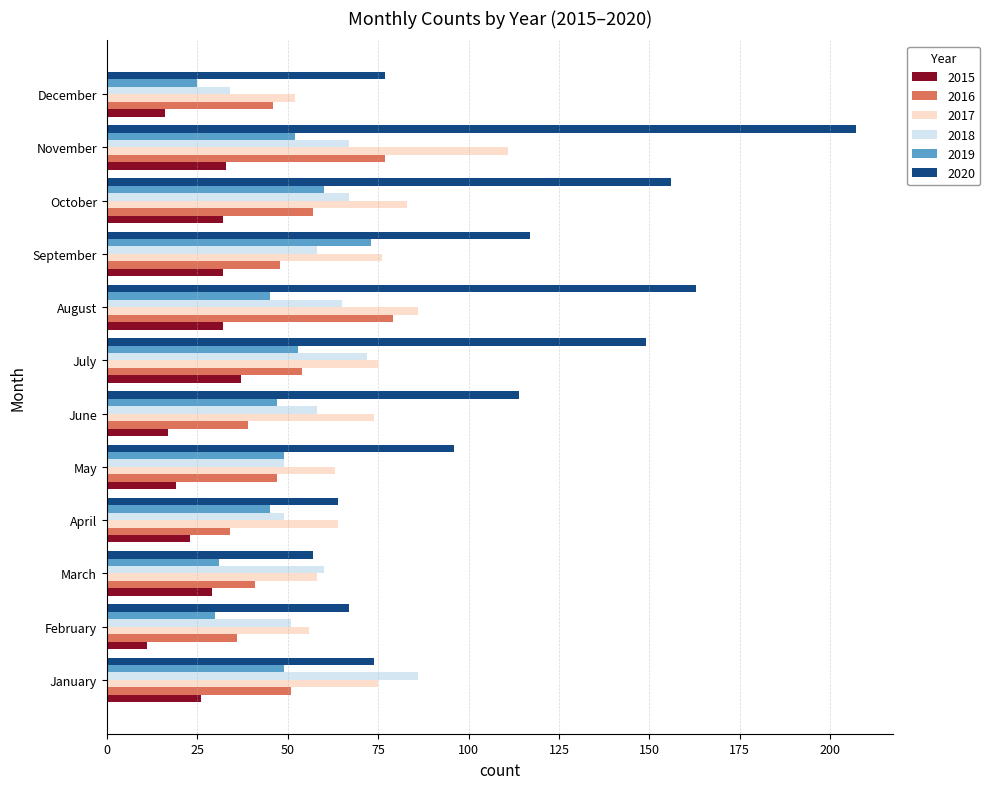

Which series changed the most between May and September?

2019